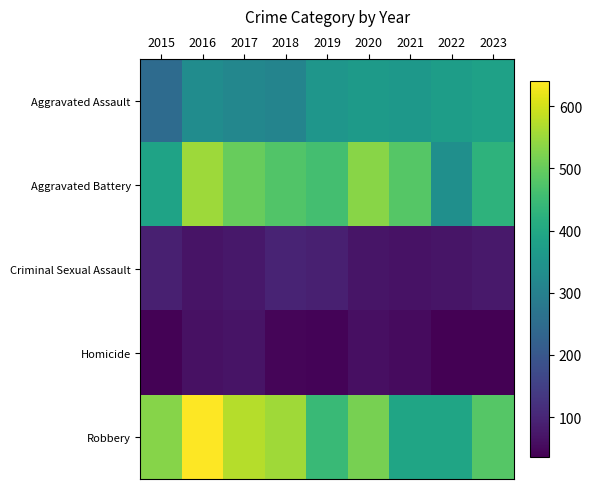

Reading left to right, transcribe all the data shown in this chart.

Aggravated Assault: 2015=247	2016=331	2017=316	2018=310	2019=354	2020=366	2021=358	2022=372	2023=383
Aggravated Battery: 2015=386	2016=552	2017=500	2018=477	2019=461	2020=534	2021=481	2022=338	2023=428
Criminal Sexual Assault: 2015=88	2016=68	2017=76	2018=97	2019=89	2020=70	2021=65	2022=71	2023=77
Homicide: 2015=39	2016=63	2017=67	2018=45	2019=43	2020=61	2021=54	2022=36	2023=36
Robbery: 2015=532	2016=641	2017=574	2018=555	2019=446	2020=517	2021=391	2022=391	2023=482